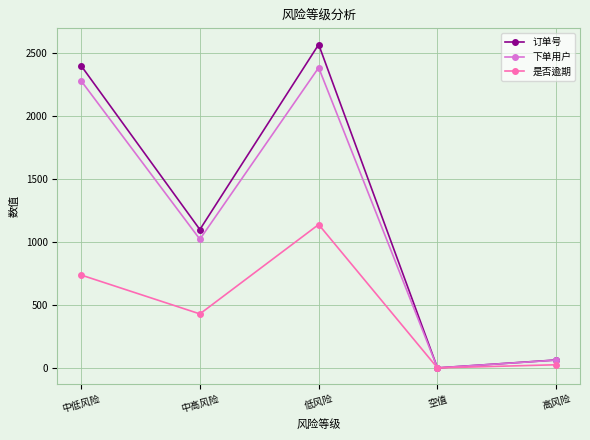

Is the value of 下单用户 at 高风险 greater than the value of 是否逾期 at 中高风险?

No